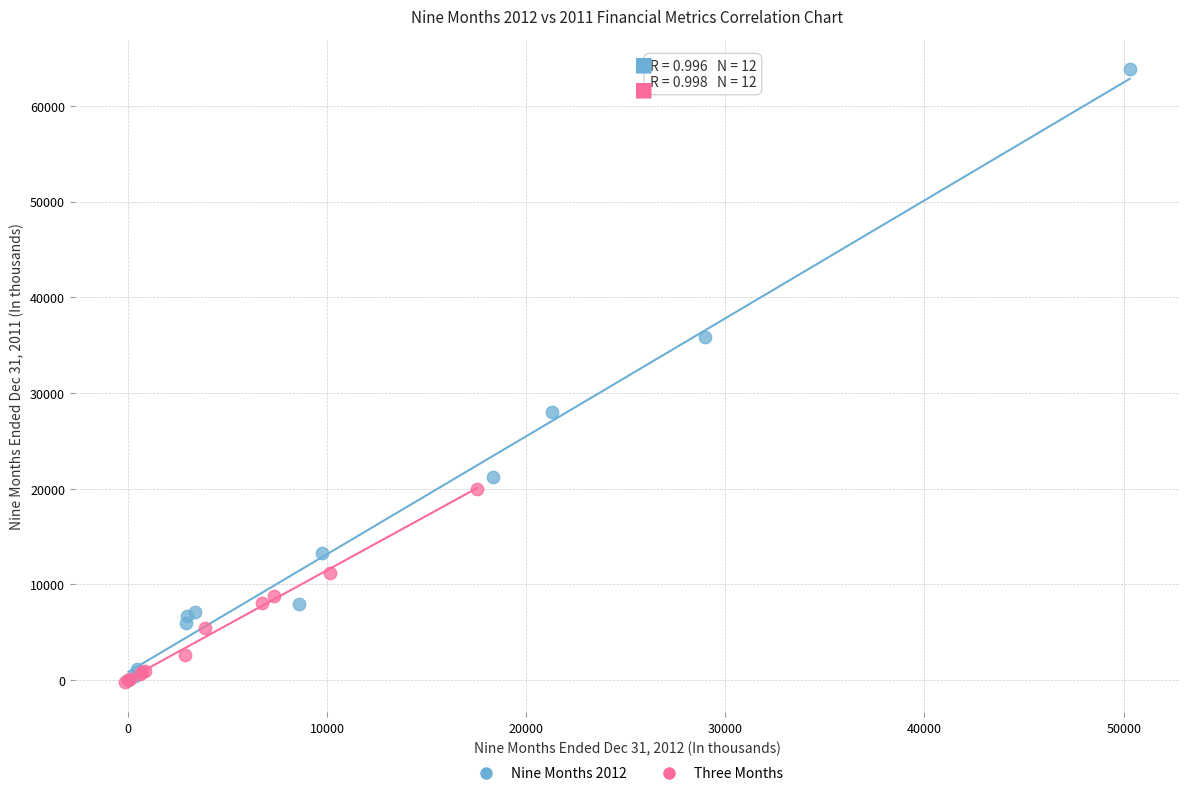

Which series has the widest spread of Y values?

Nine Months 2012